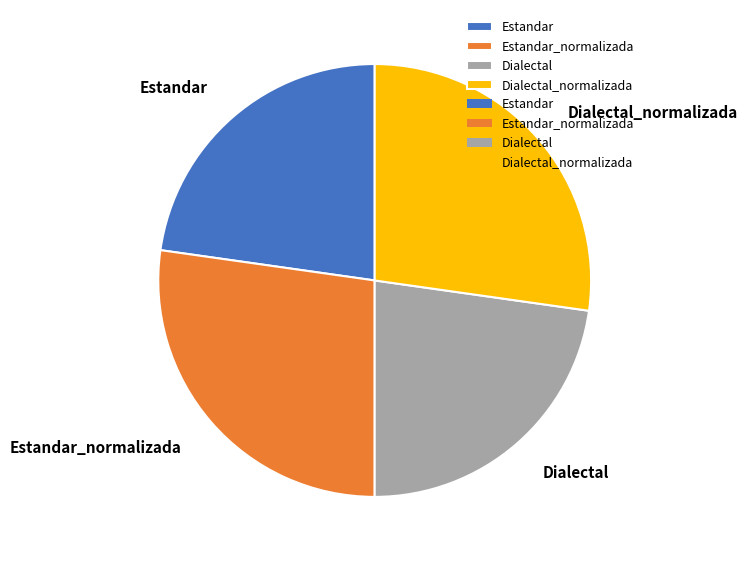

Between Estandar_normalizada and Estandar, which is larger?

Estandar_normalizada